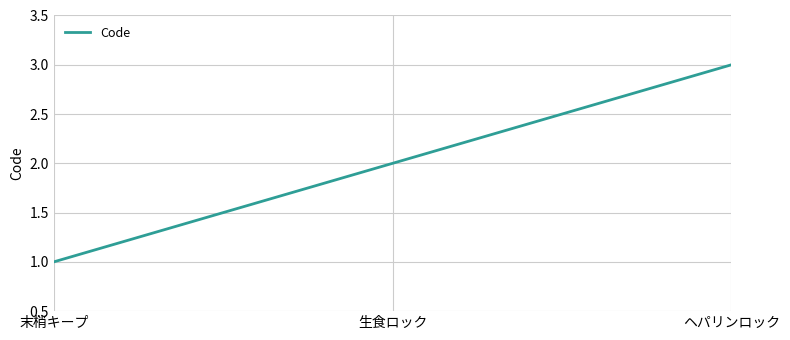

How many lines are shown in the chart?

1